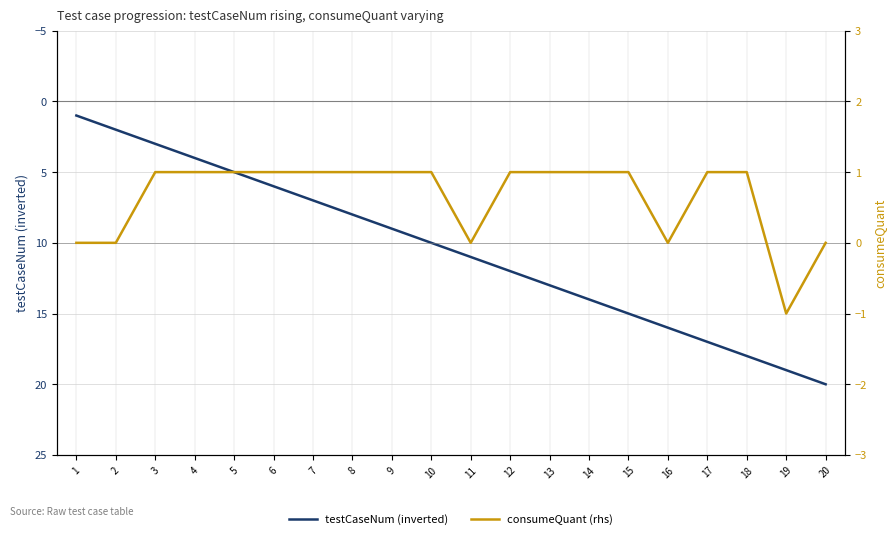

At which category does the chart reach its minimum across all series?

19